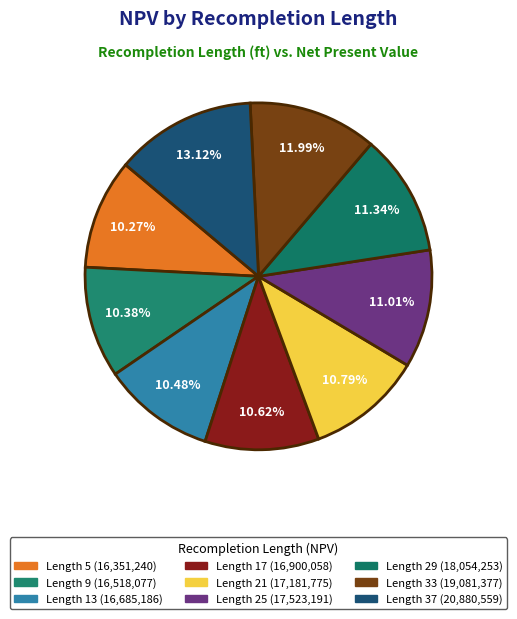

How many slices are in this pie chart?

9